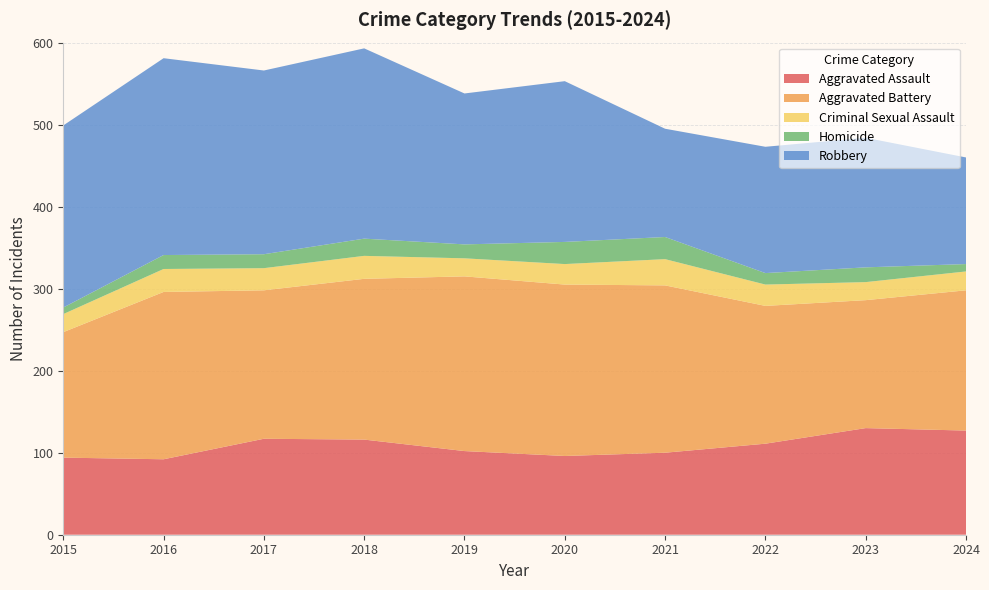

Reading left to right, what are all the values shown in this chart?

Aggravated Assault: 94	92	117	116	102	96	100	111	130	127
Aggravated Battery: 153	204	181	196	213	209	204	168	156	171
Criminal Sexual Assault: 22	28	27	28	22	25	32	26	22	23
Homicide: 8	17	17	21	17	27	27	14	18	9
Robbery: 222	240	224	232	184	196	132	154	158	130